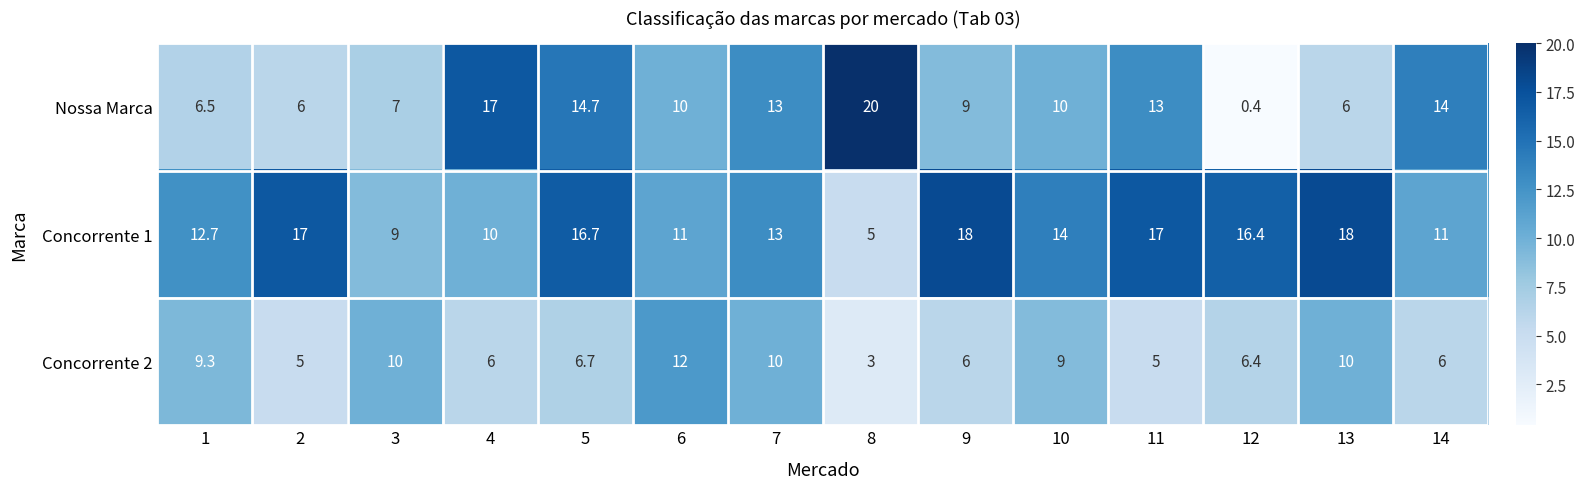

True or false: Concorrente 2 has a value of 1.4 at 8.

False